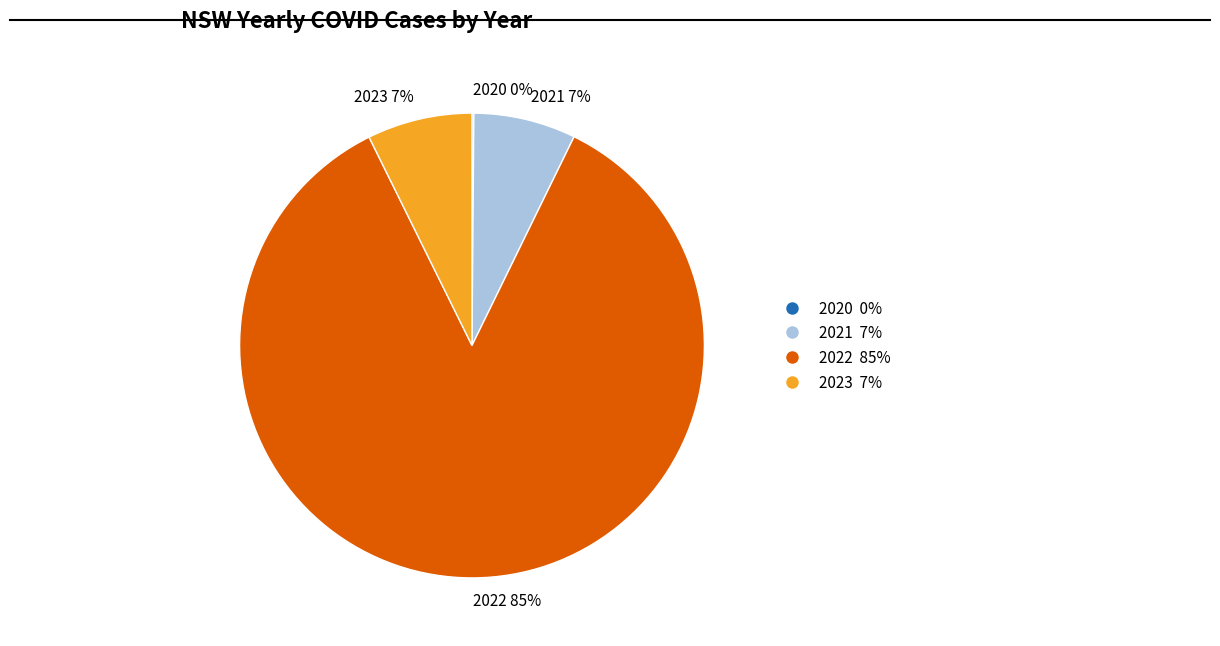

What is the largest slice in the pie chart?

2022